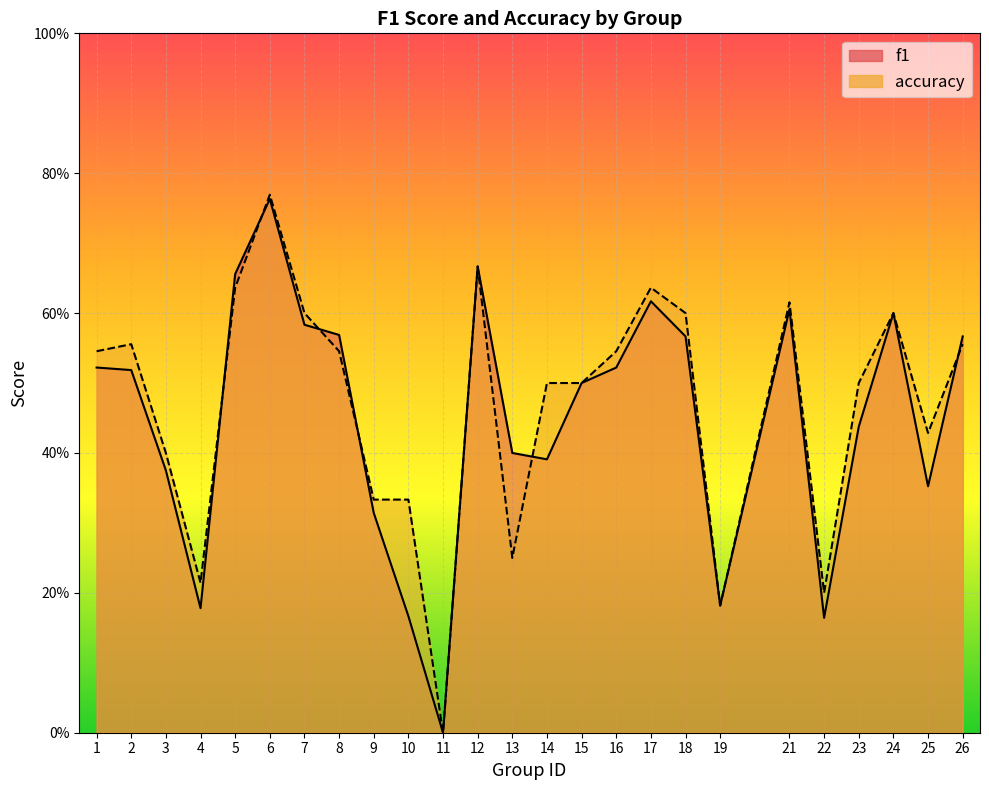

How many lines are shown in the chart?

2